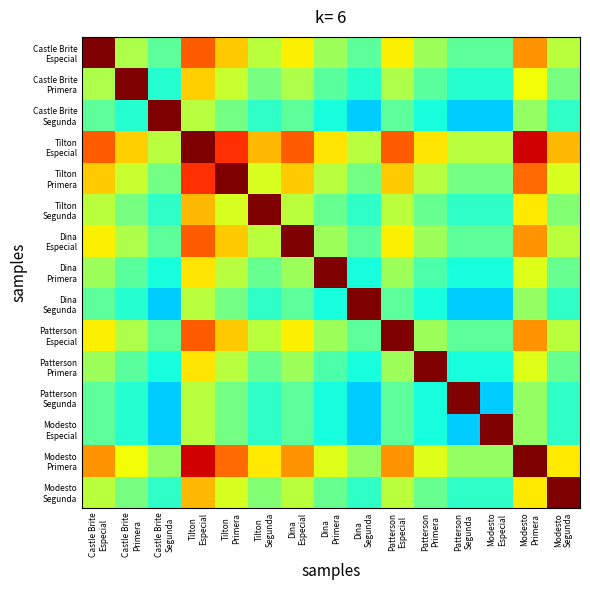

At which category is the sum across all series the highest?

Tilton
Especial